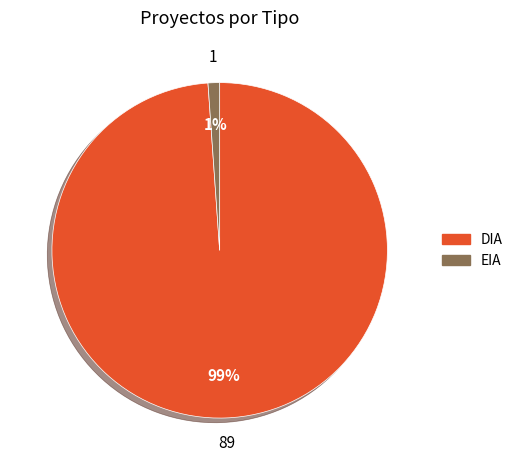

Between EIA and DIA, which is larger?

DIA